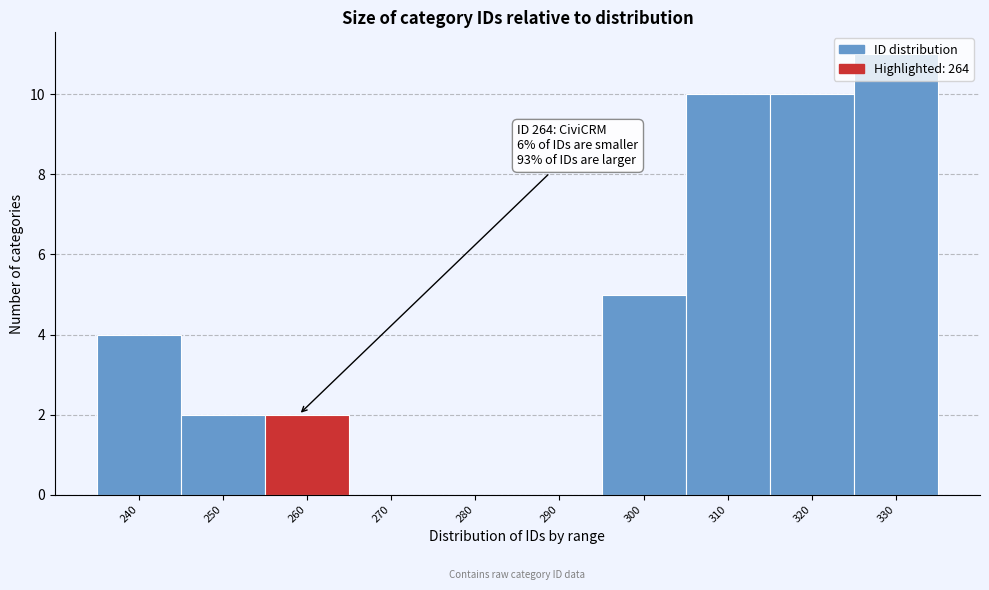

What is the ratio of the value at 250 to the value at 240?

0.5